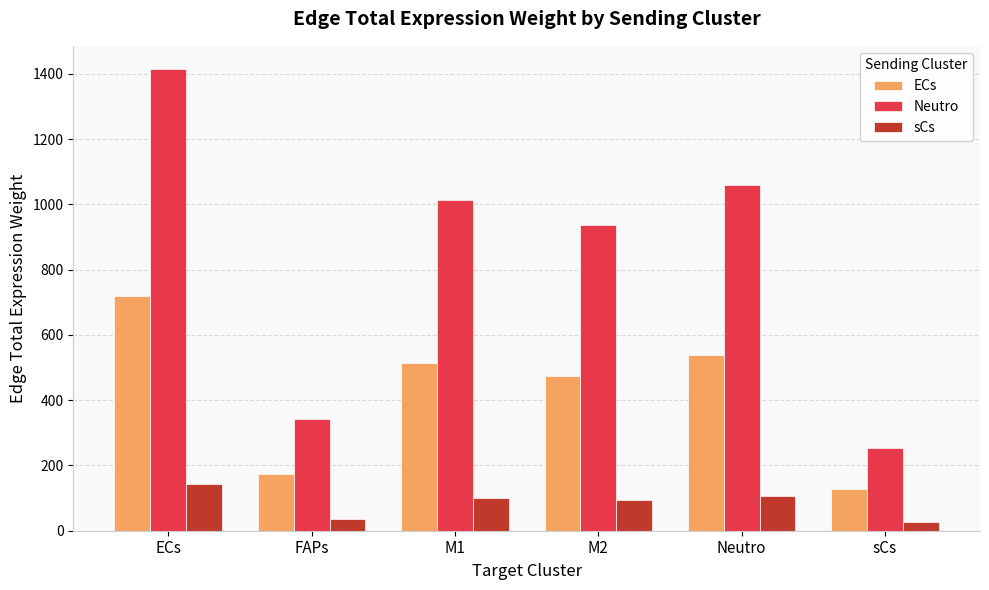

How many bars are there in each group?

3